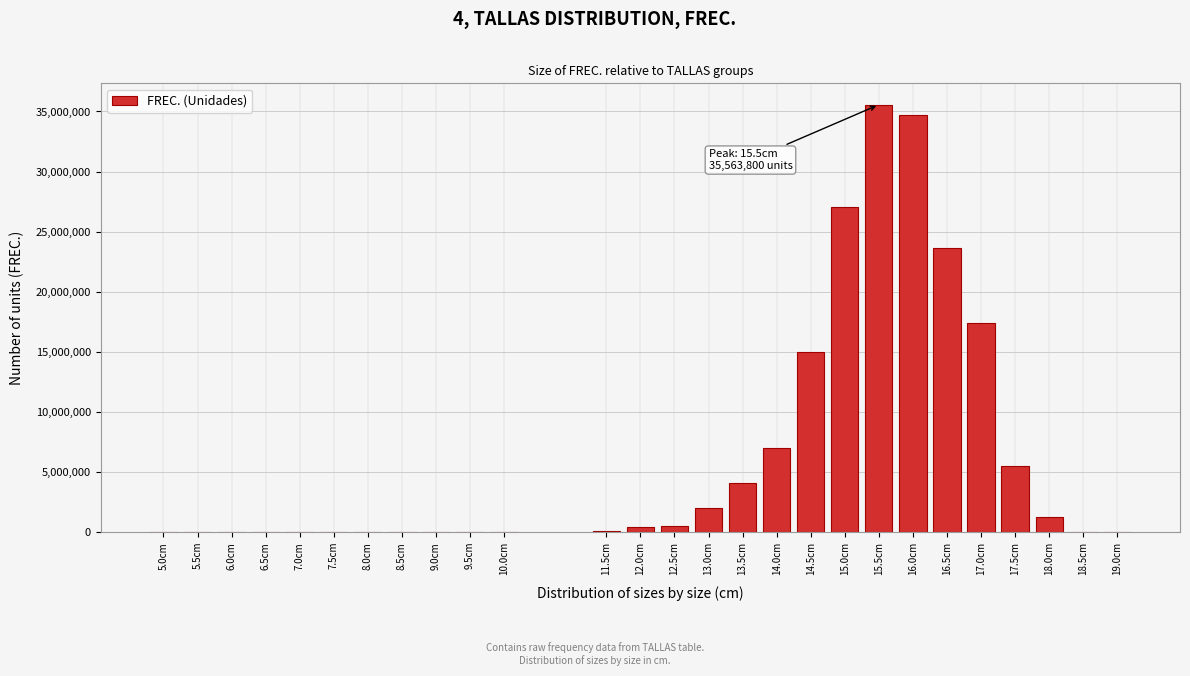

Which has a higher value, 6.5cm or 18.0cm?

18.0cm